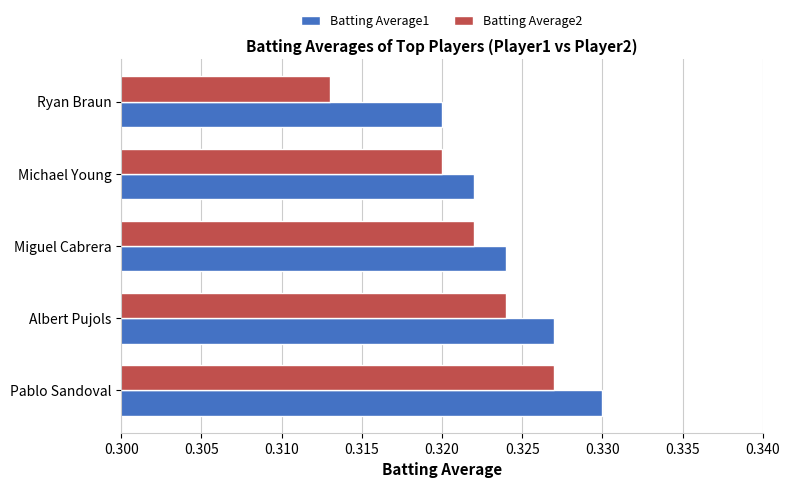

List the series in order of their overall mean, lowest first.

Batting Average2, Batting Average1